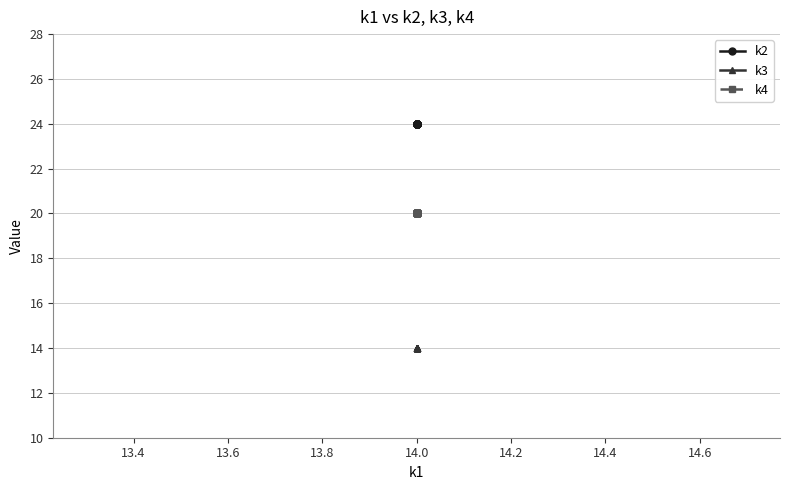

True or false: k2 and k4 intersect in this chart.

False